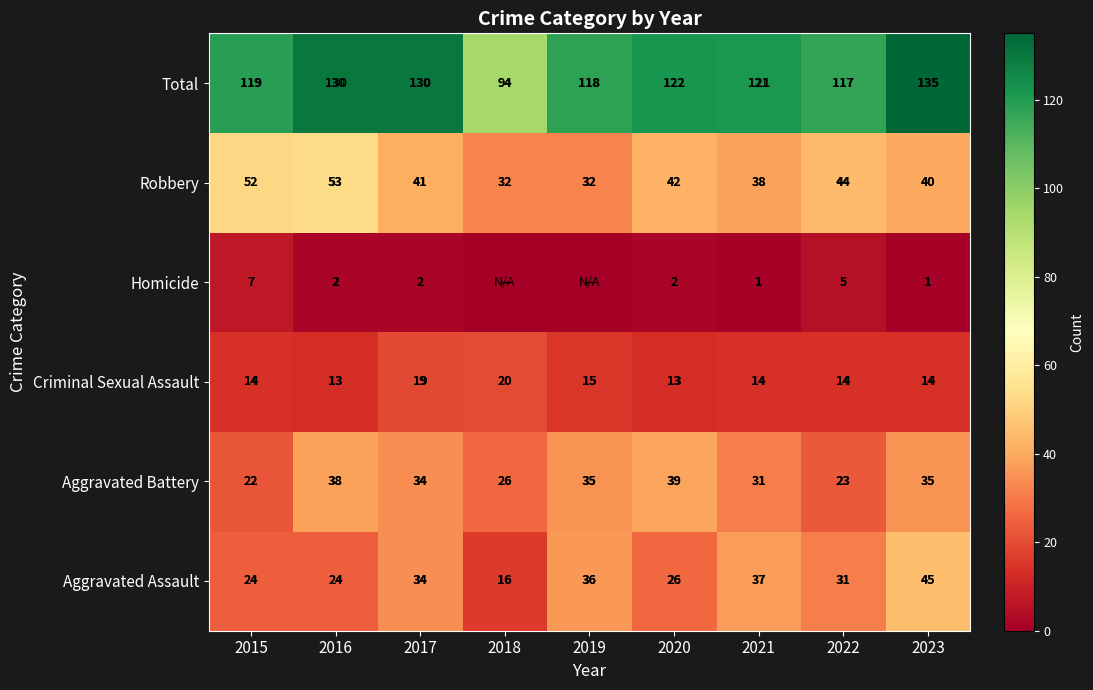

Count the Criminal Sexual Assault values in the range 14 to 15.

5